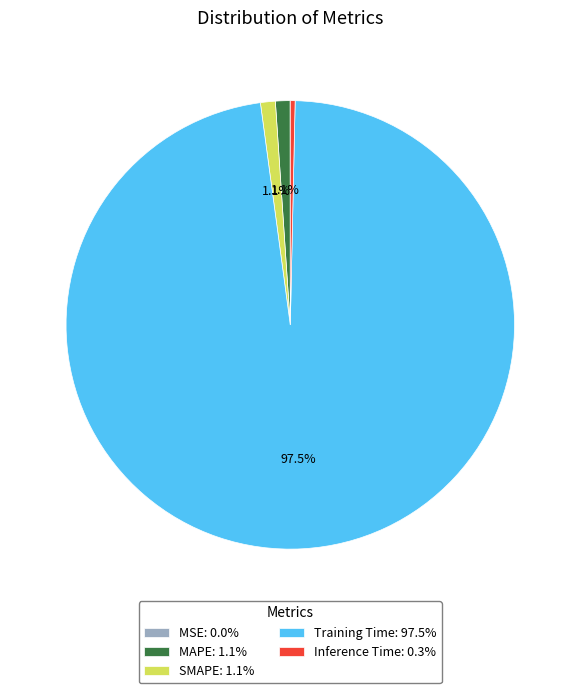

What percentage is the MAPE slice, to the nearest percent?

1%